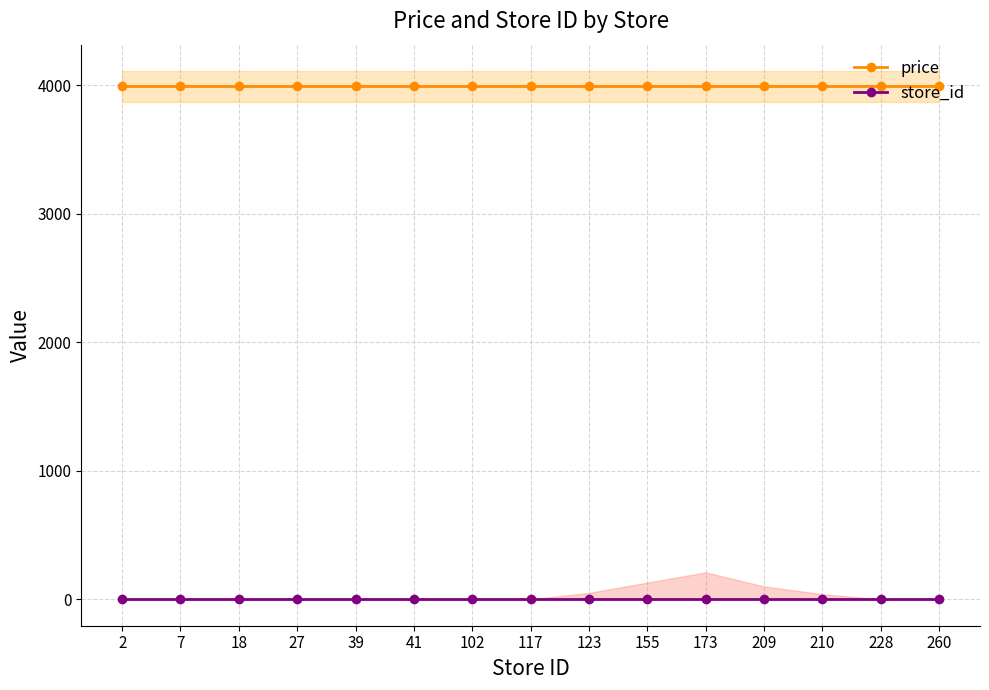

Which series has the largest total across all categories?

price